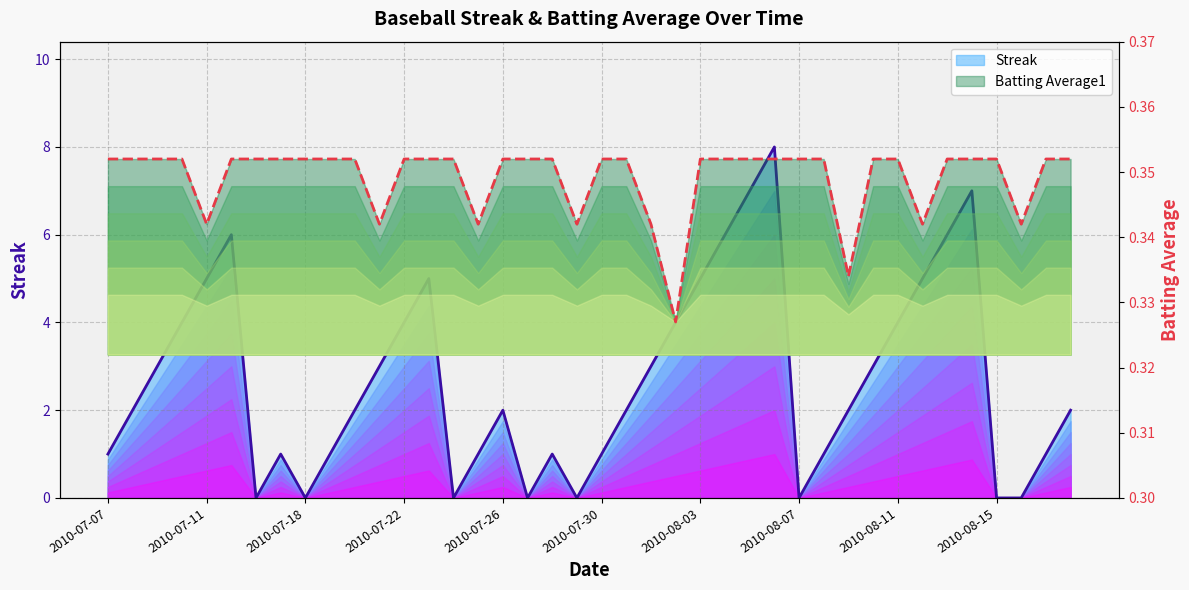

How many positive values does the Streak (line) series have?

32